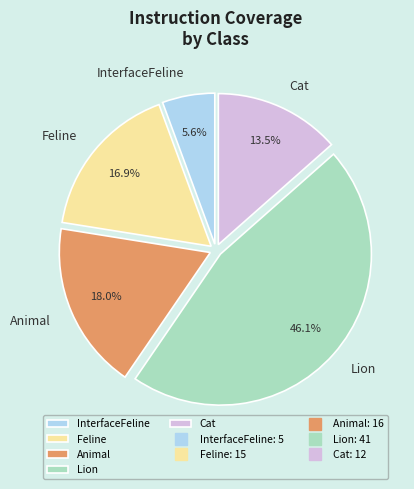

Is there any slice that represents more than half of the pie?

No